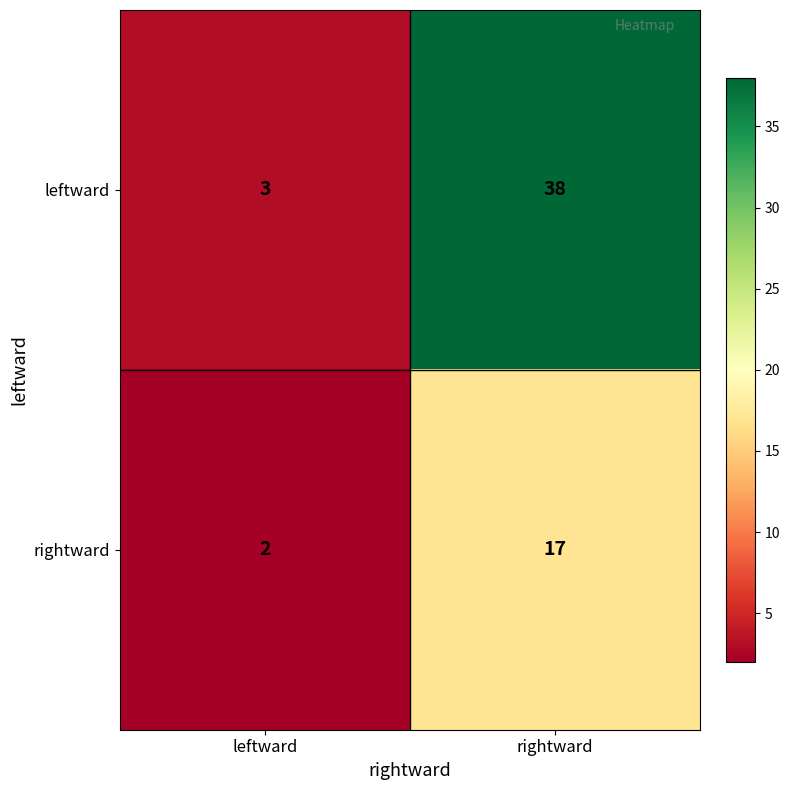

Is it true that rightward equals 2 at leftward?

True